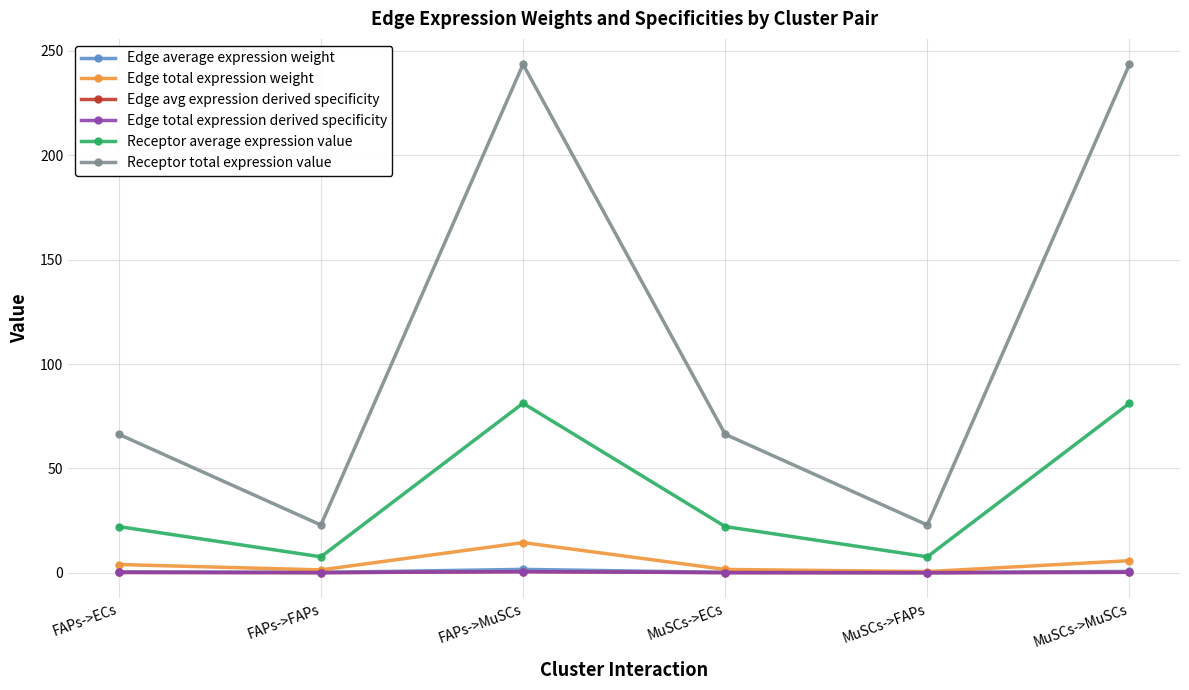

Does the chart have visible grid lines?

Yes